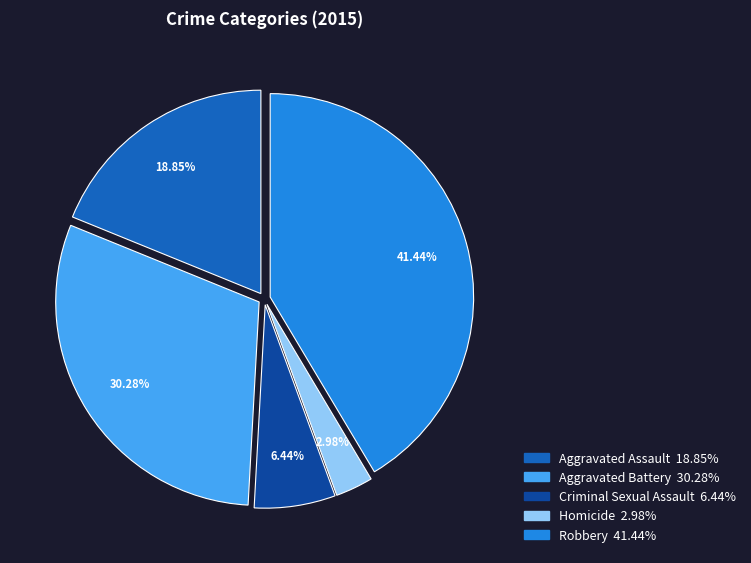

Is there a majority slice in this chart?

No